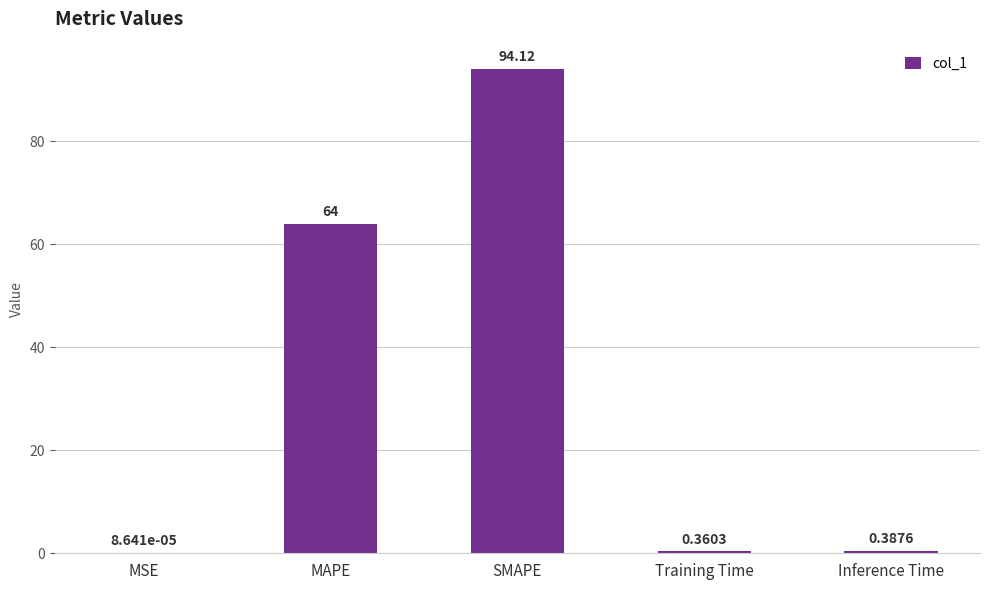

What is the sum of all values?

158.9